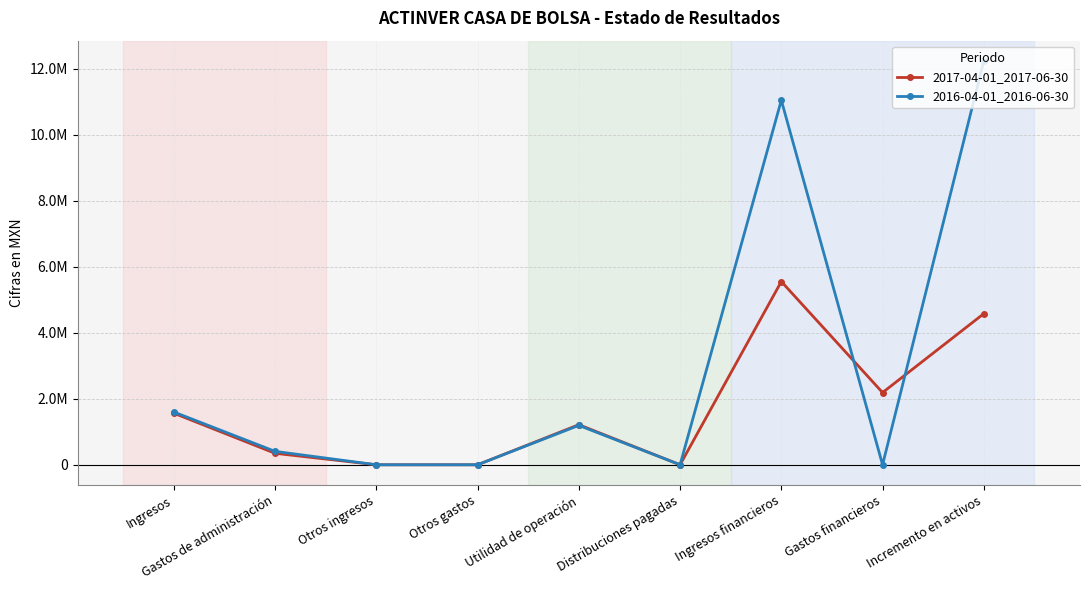

What are all the series names shown in the legend?

2017-04-01_2017-06-30, 2016-04-01_2016-06-30